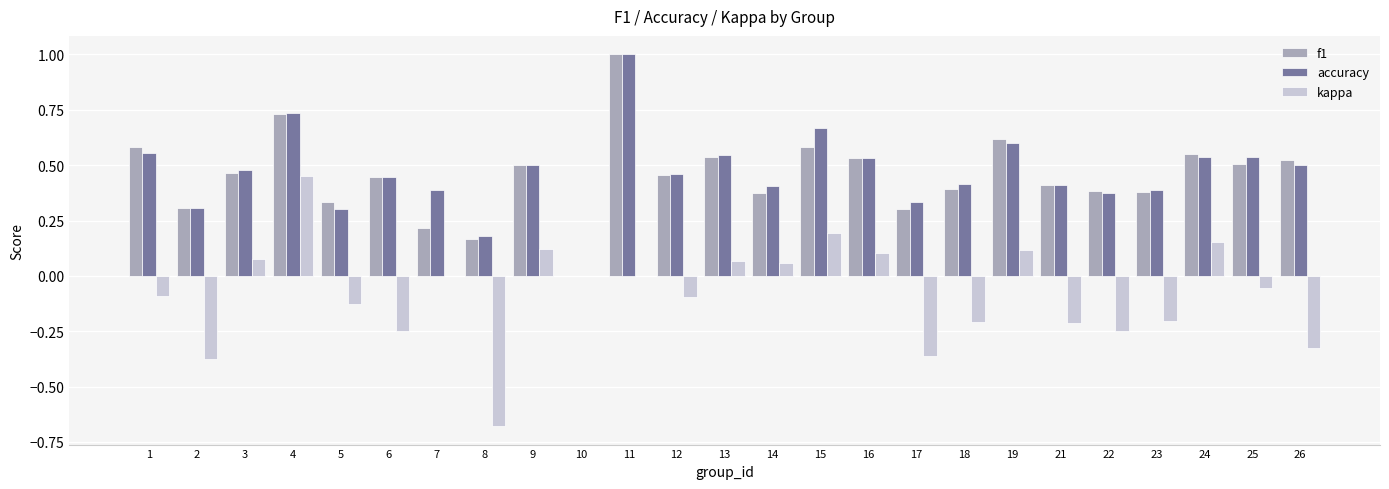

Is the value of accuracy at 13 greater than the value of f1 at 15?

No